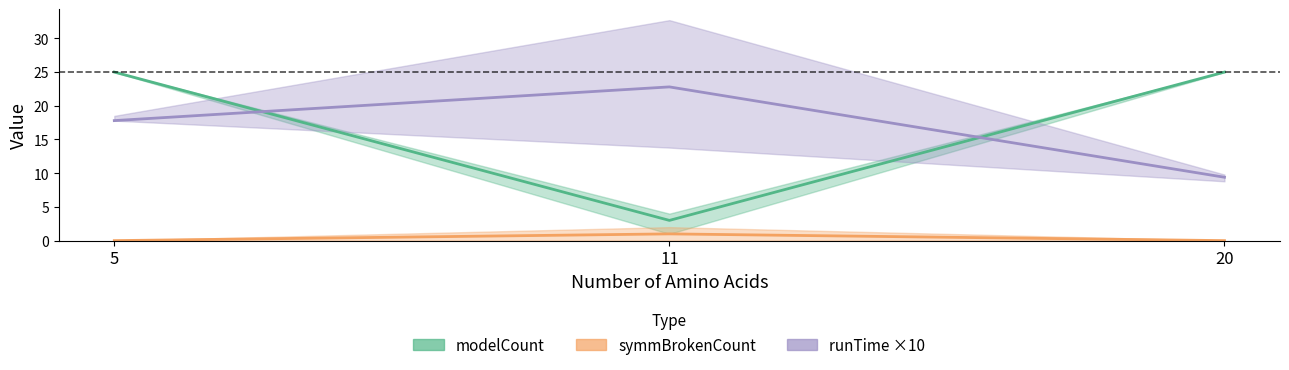

What is the difference between the modelCount values at 11 and 20?

22.0